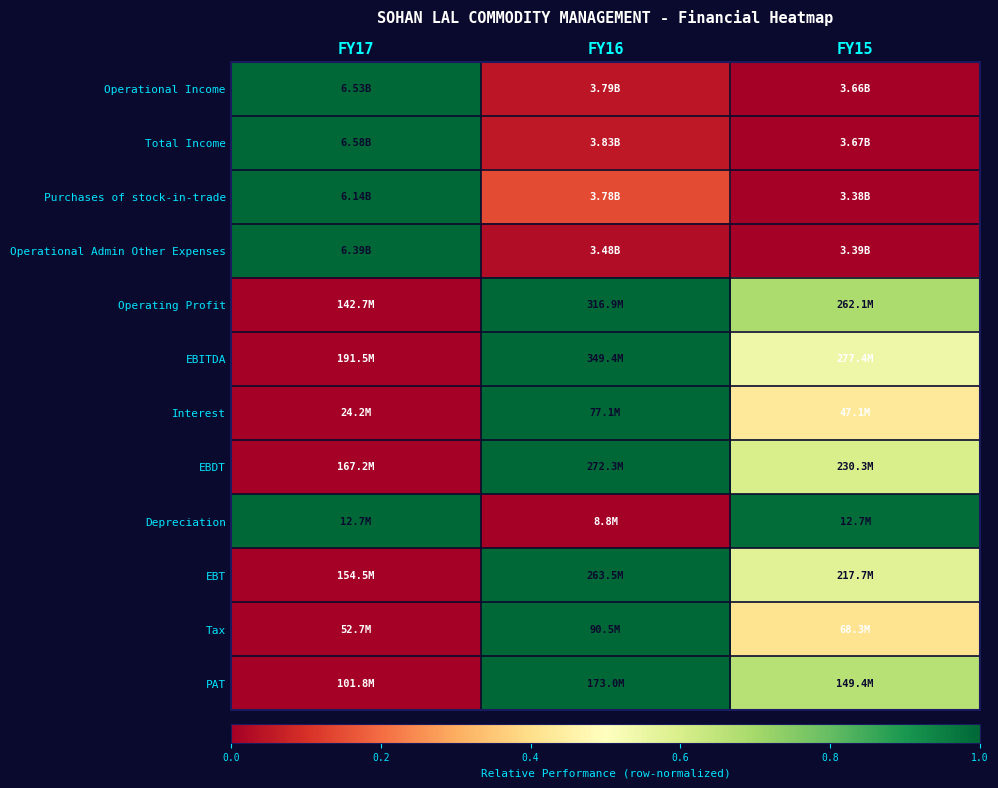

At which category is the sum across all series the highest?

FY16